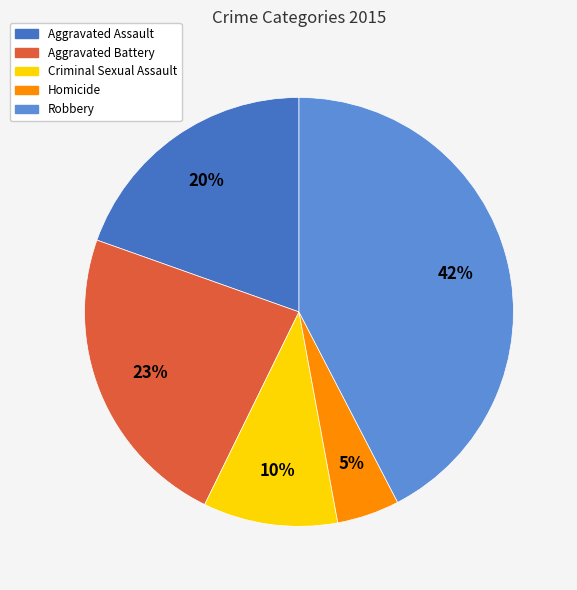

Is there a majority slice in this chart?

No